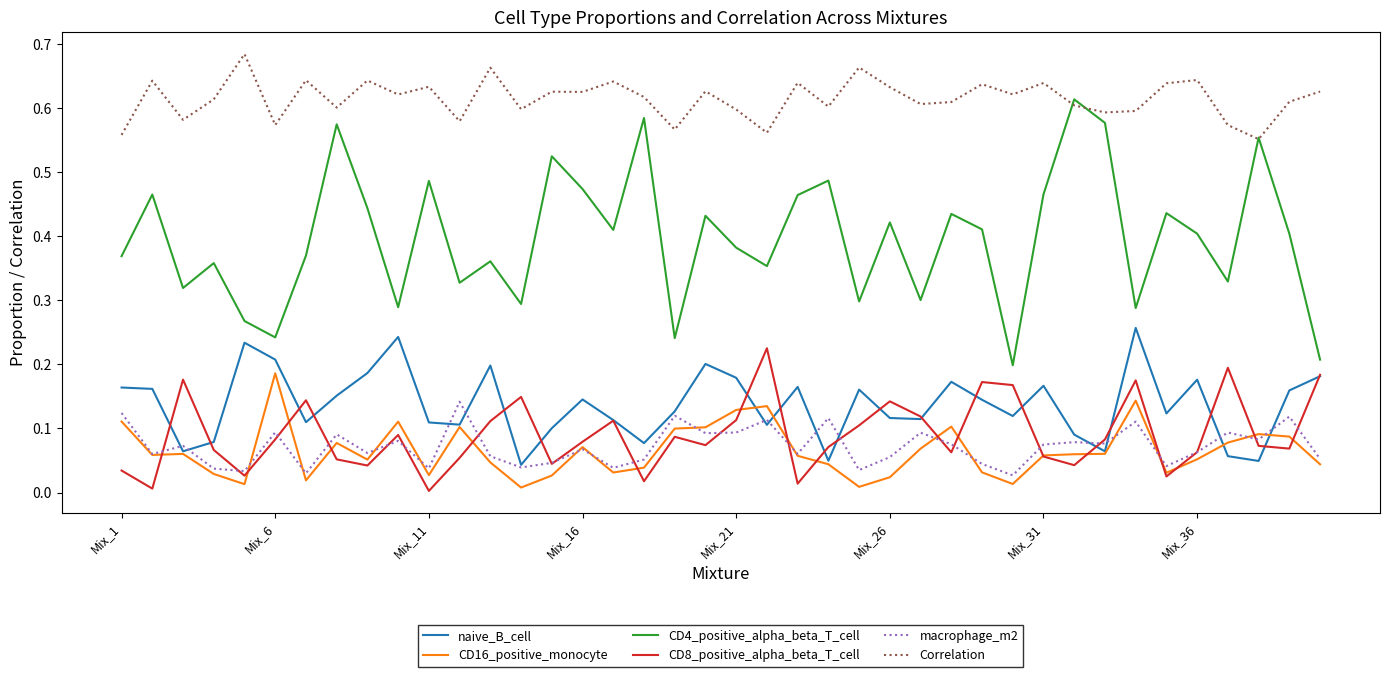

Which series has the largest range (max minus min)?

CD4_positive_alpha_beta_T_cell